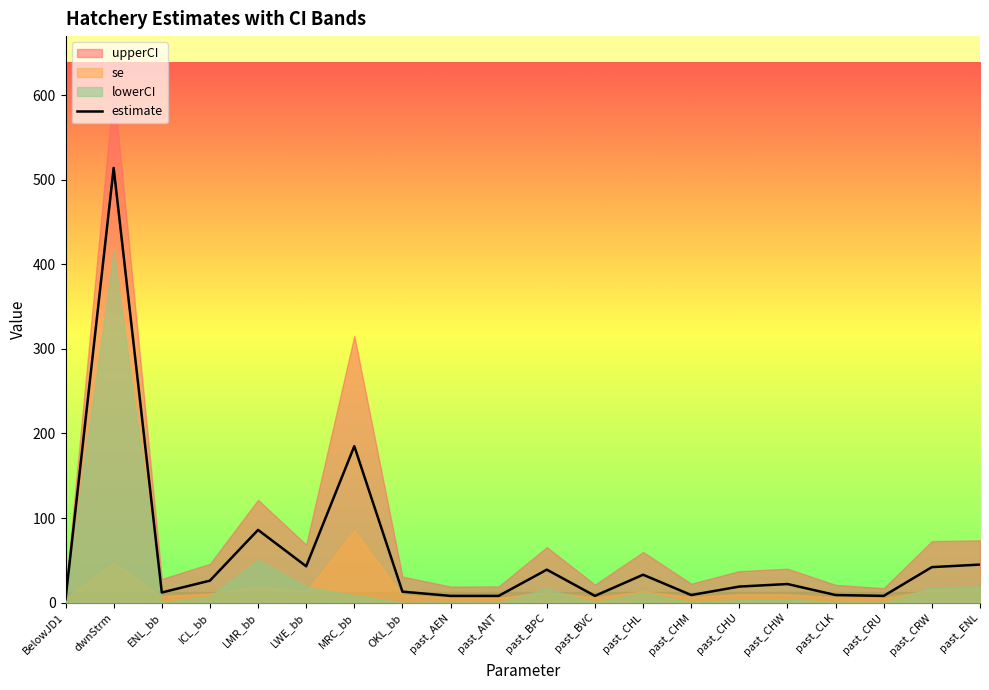

What is the difference between the second highest and second lowest values?

177